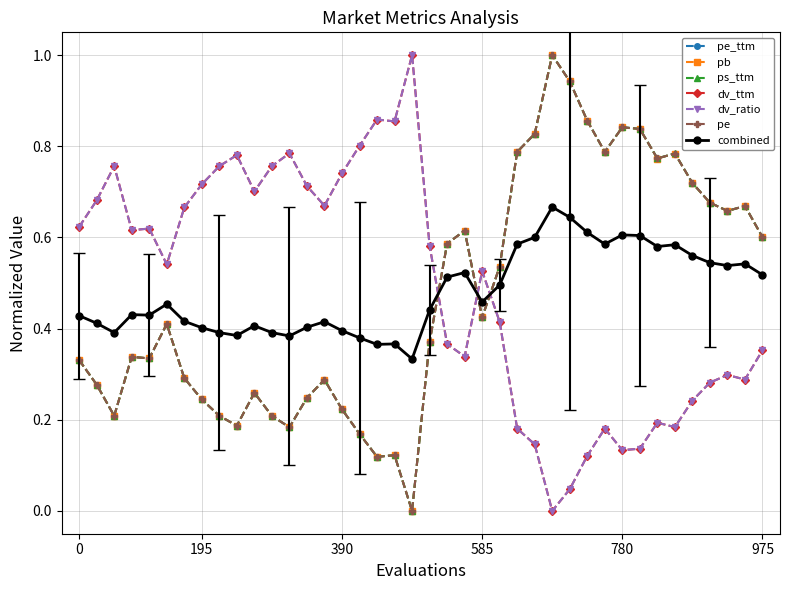

Does the chart have visible grid lines?

Yes